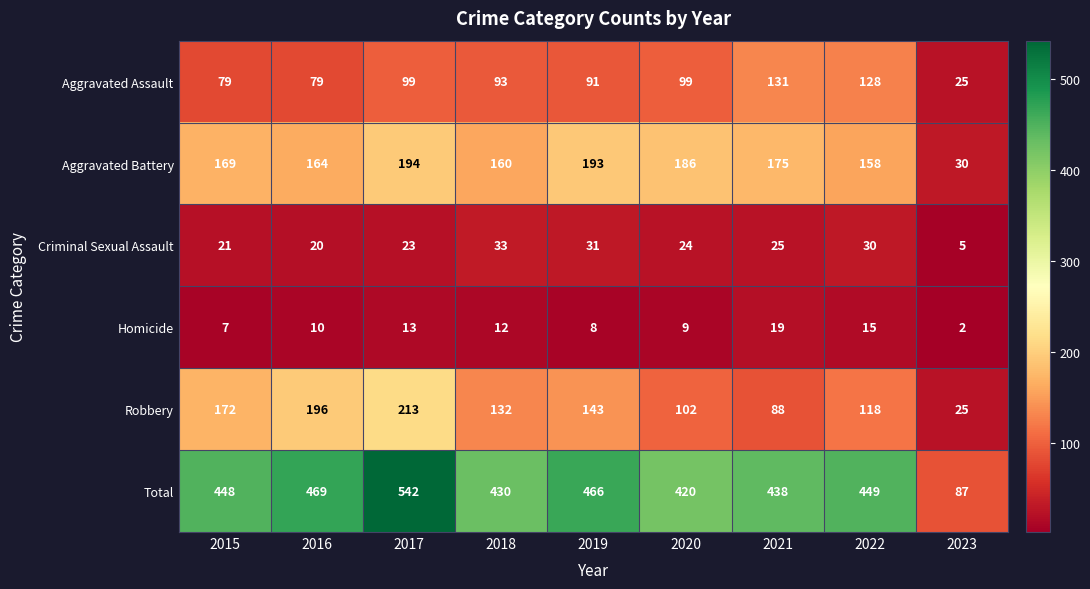

How many data points does each series have?

9